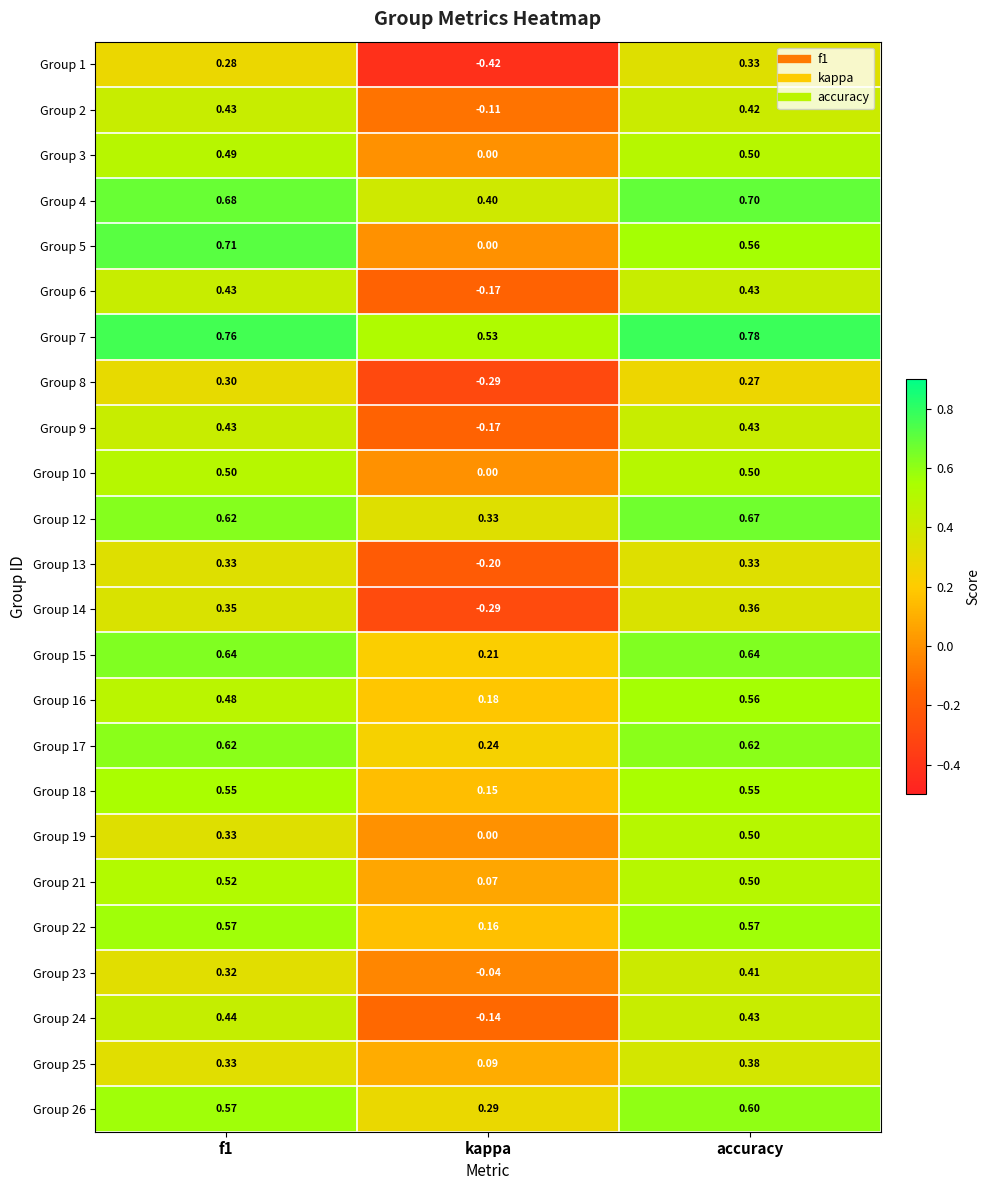

Which category has the lowest value in the Group 13 series?

kappa